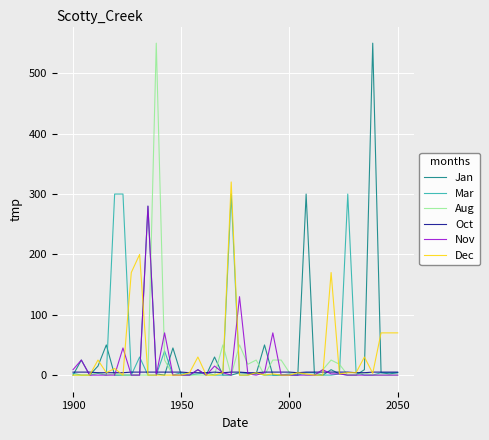

What is the maximum value shown in the chart?

550